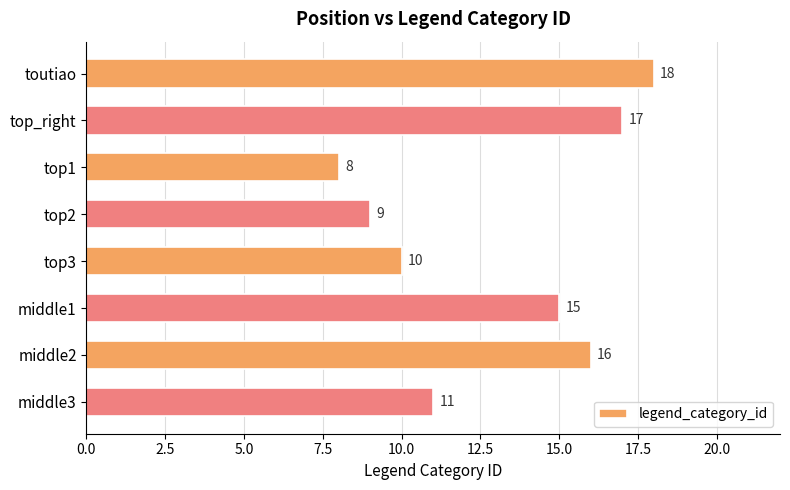

Between top2 and middle2, which is larger?

middle2